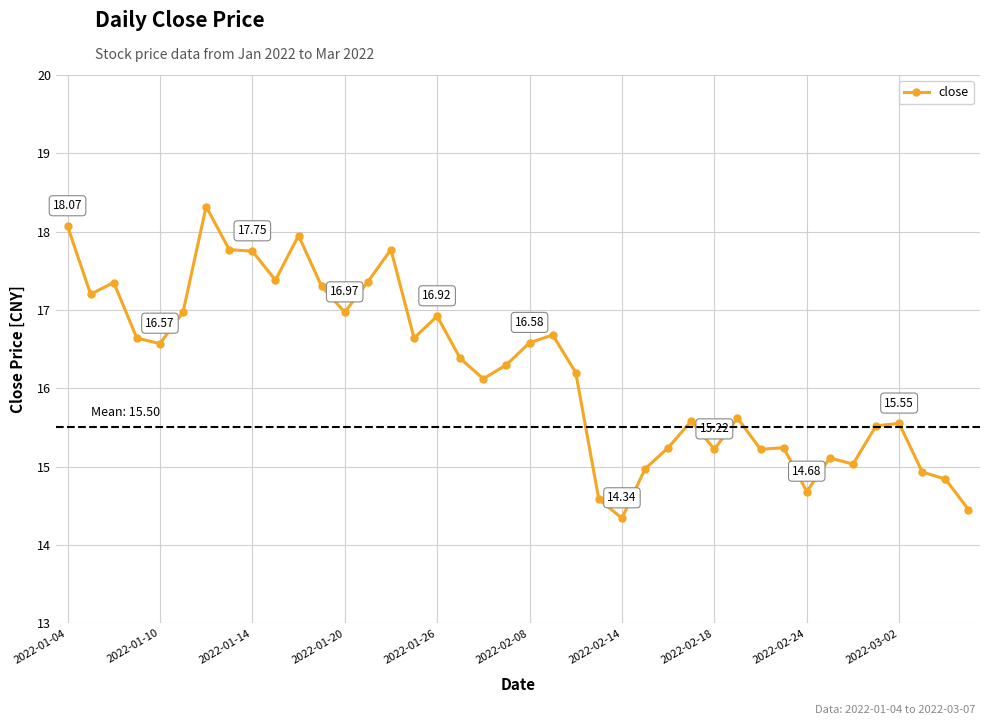

What is the difference between the maximum and minimum values?

4.0